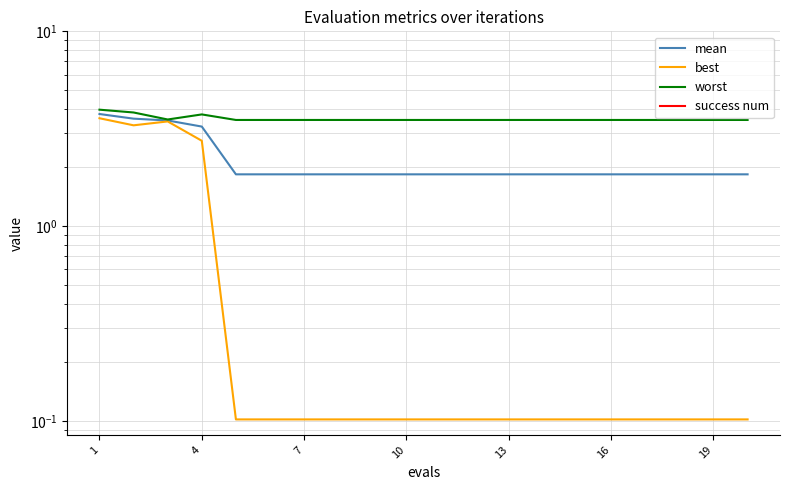

Rank the series by their average value, from lowest to highest.

success num, best, mean, worst